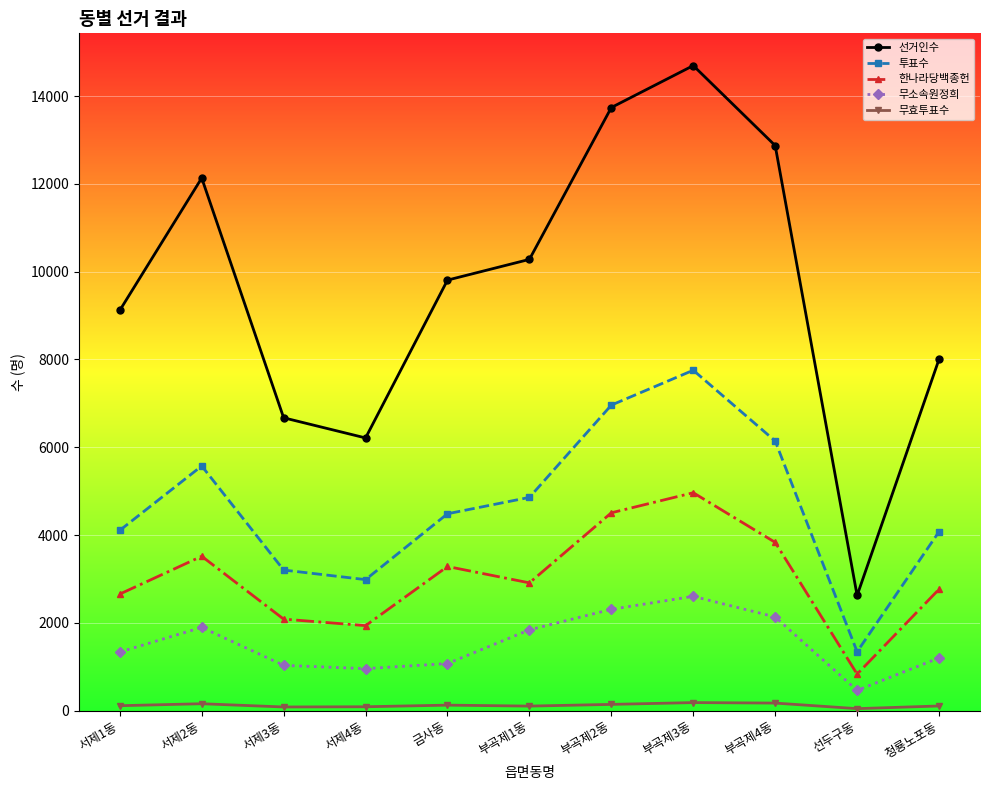

At 청룡노포동, list the series in order from smallest to largest.

무효투표수, 무소속원정희, 한나라당백종헌, 투표수, 선거인수